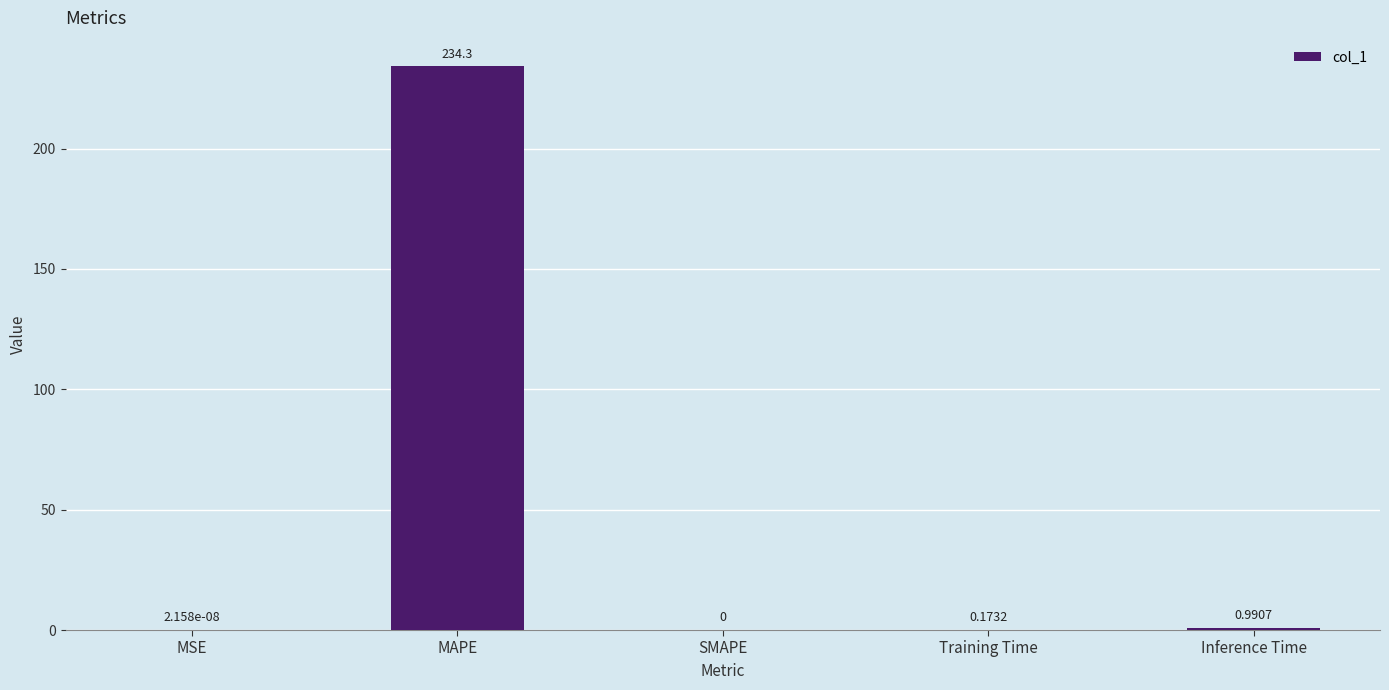

How many positive values are there?

4